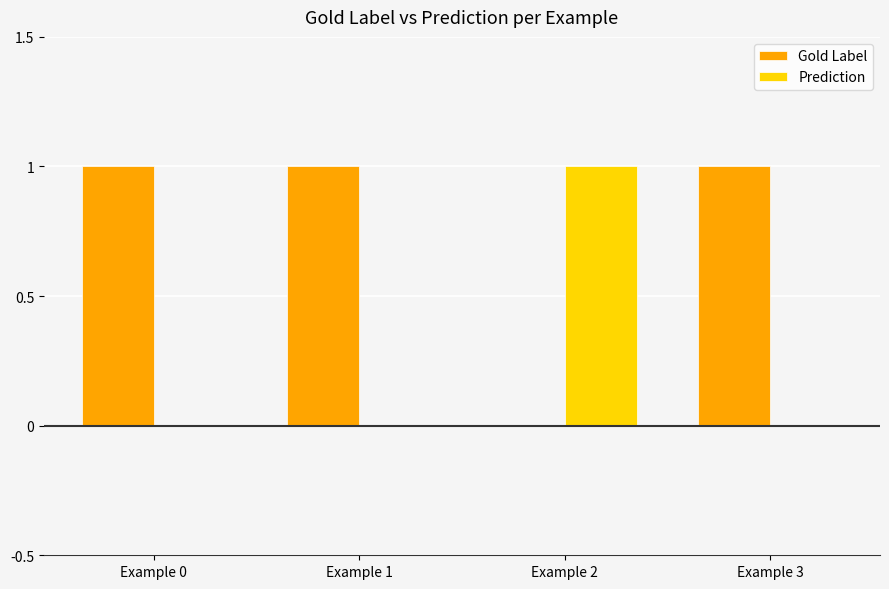

Which category has the highest value in the Prediction series?

Example 2